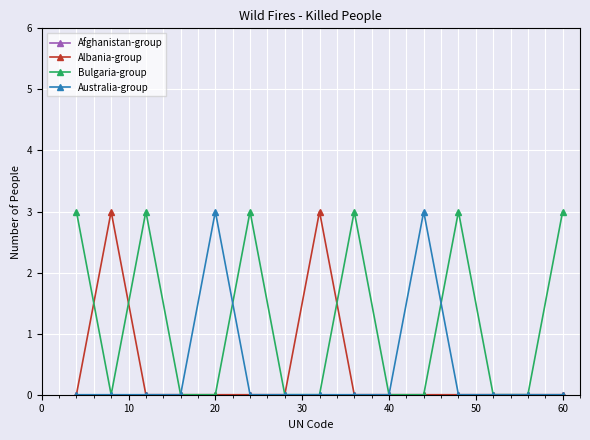

True or false: Albania-group has more than 1 points higher than both neighbors.

True